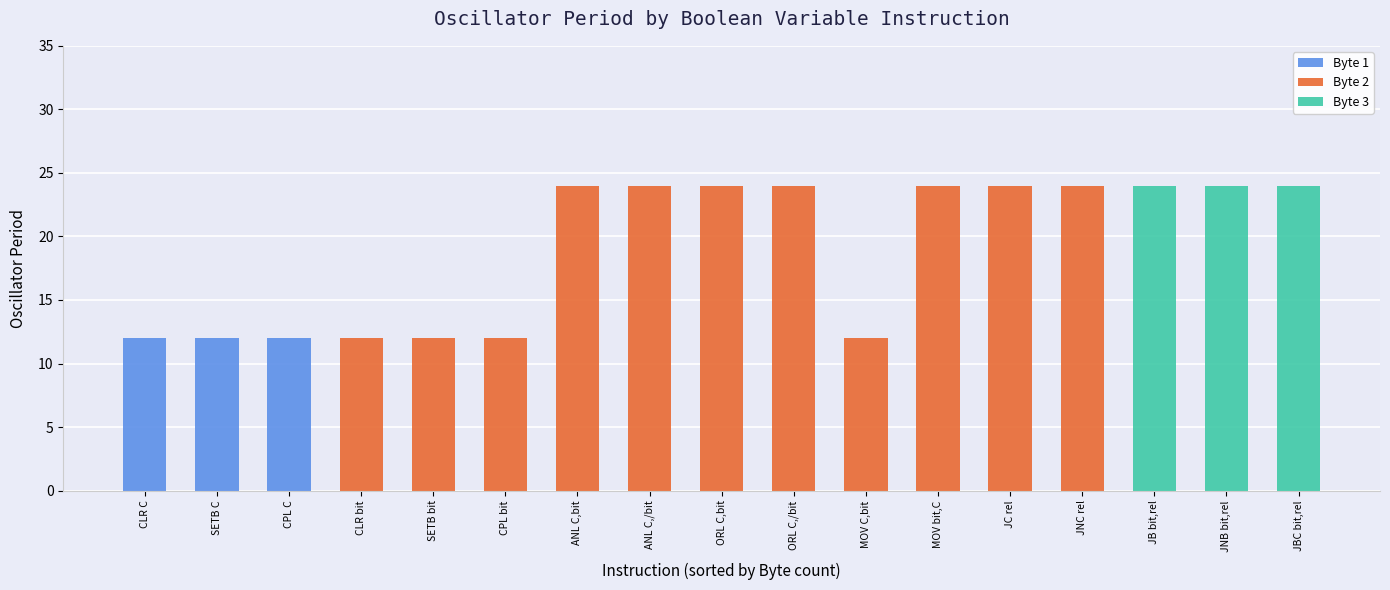

Is it true that Byte 2 equals 24 at ORL C,bit?

True